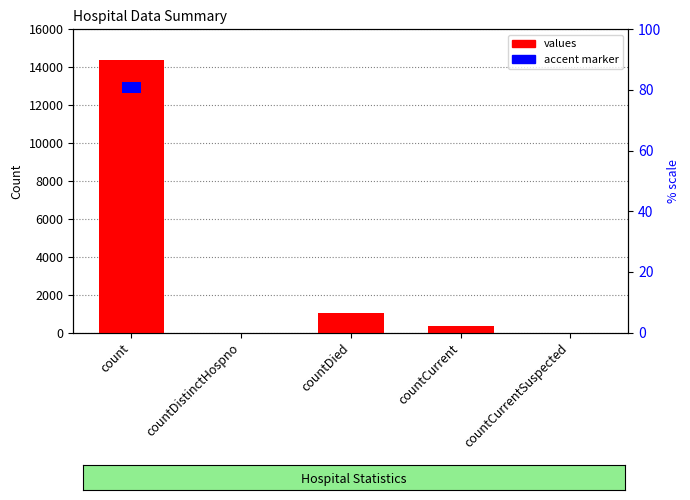

What is the label of the 2nd bar from the left?

countDistinctHospno